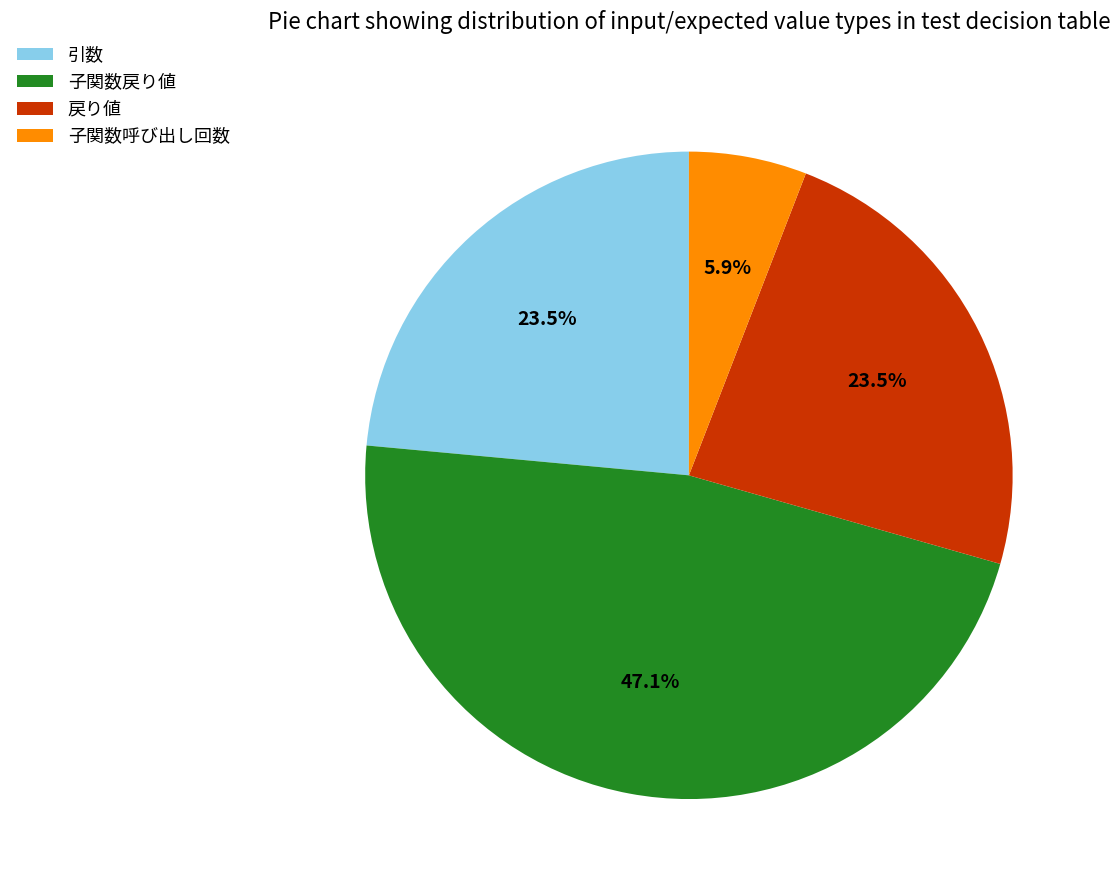

Between 子関数呼び出し回数 and 子関数戻り値, which is larger?

子関数戻り値